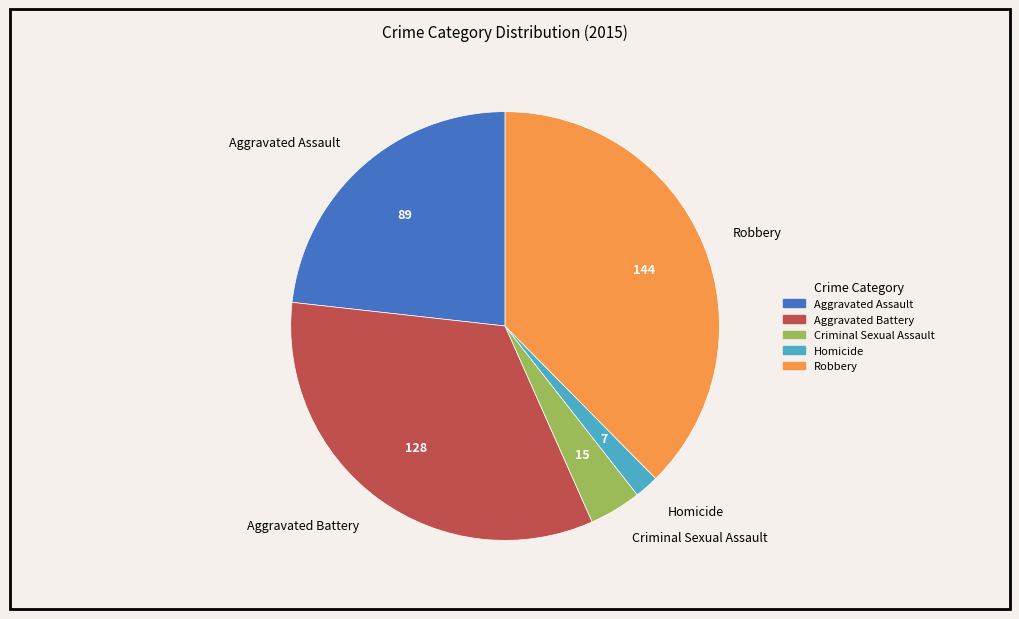

How many slices are in this pie chart?

5